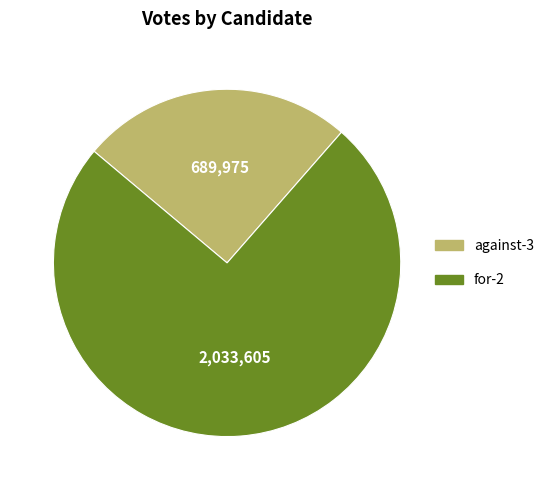

Is there a majority slice in this chart?

Yes